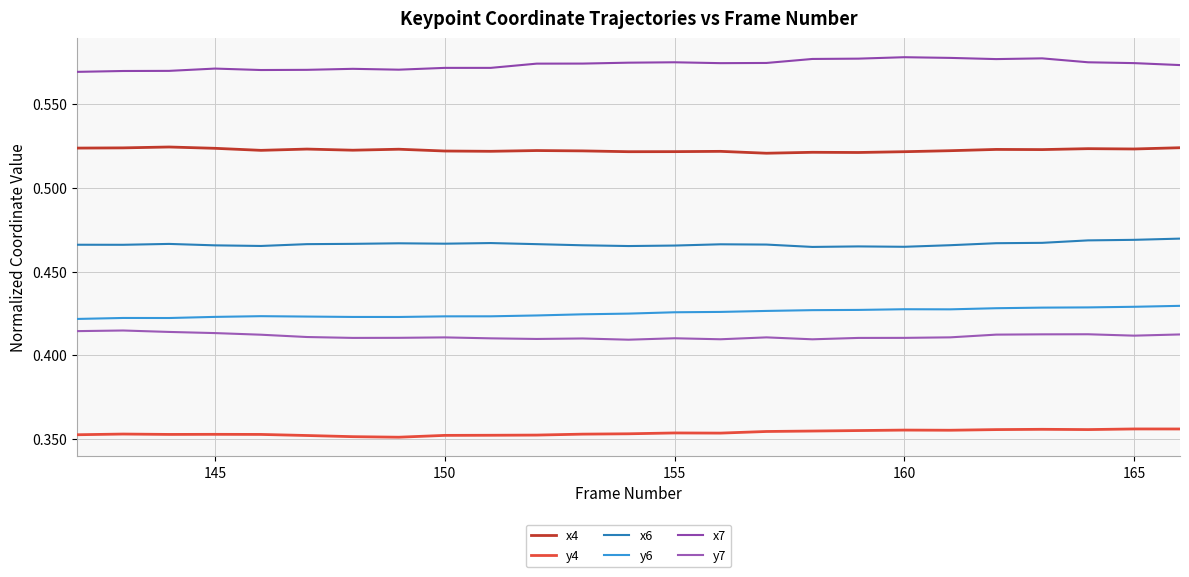

Which series has the widest spread of values?

x7